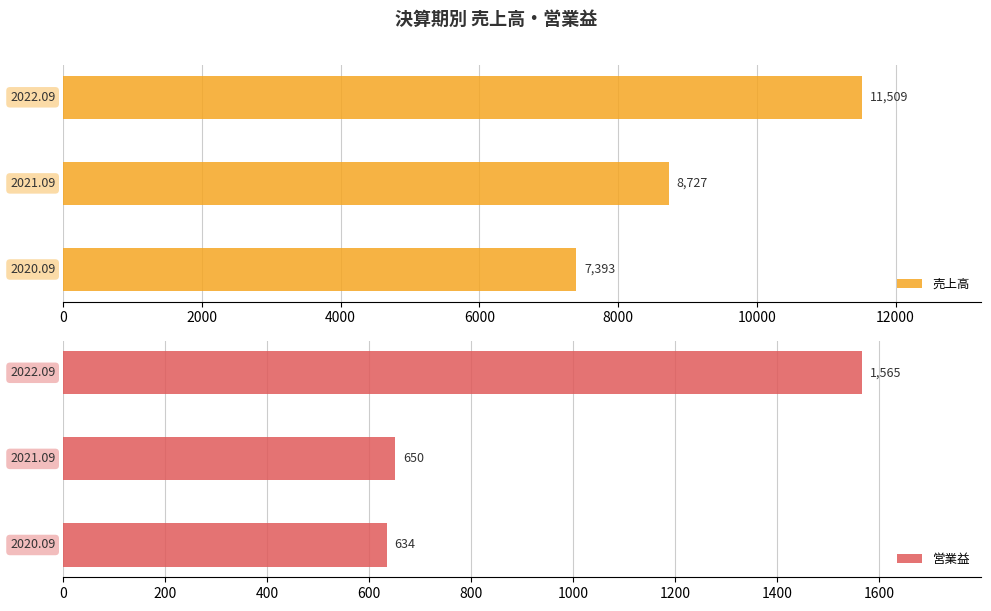

Reading left to right, extract all data points from this chart.

売上高: 0=7393	2000=8727	4000=11509
営業益: 0=634	2000=650	4000=1565